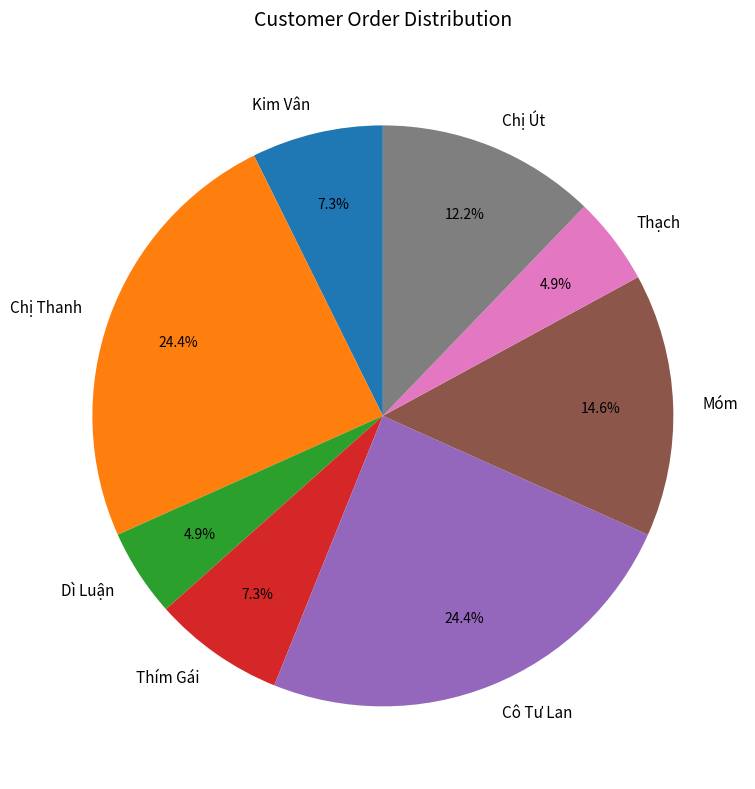

To the nearest percent, what percentage of the pie is Chị Út?

12%